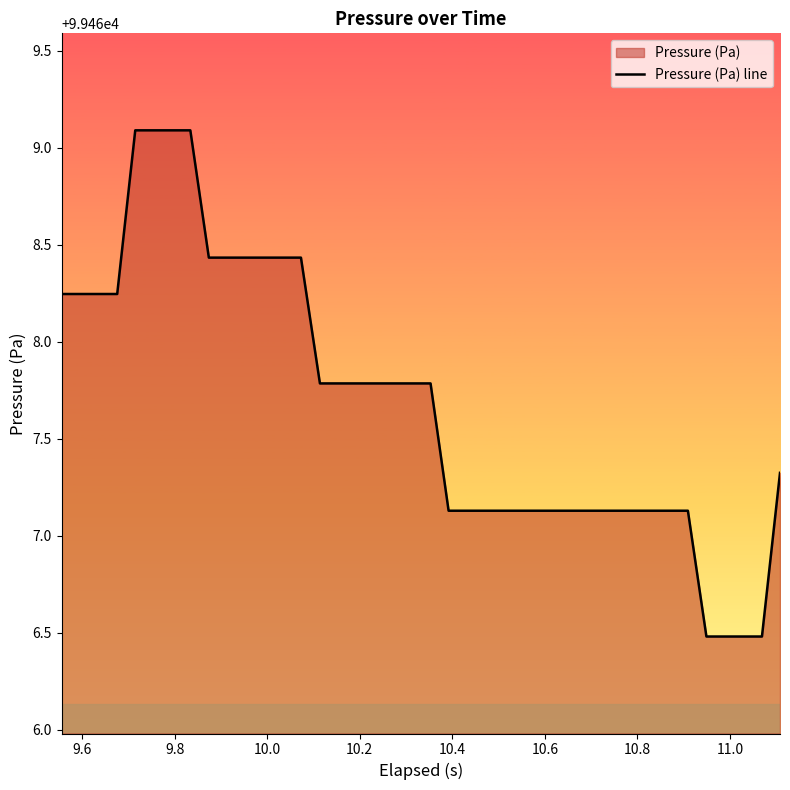

What is the maximum value shown in the chart?

99469.1